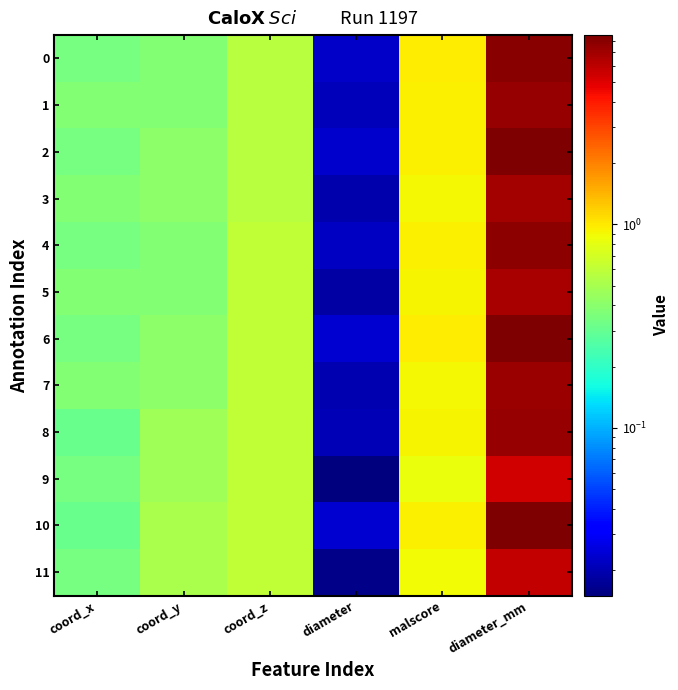

What is the total value across all series at malscore?

11.1